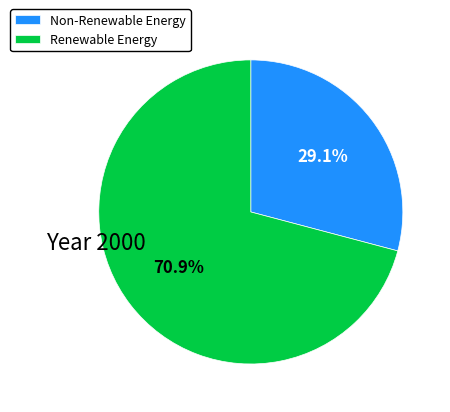

Which category has the smallest portion of the pie?

Non-Renewable Energy